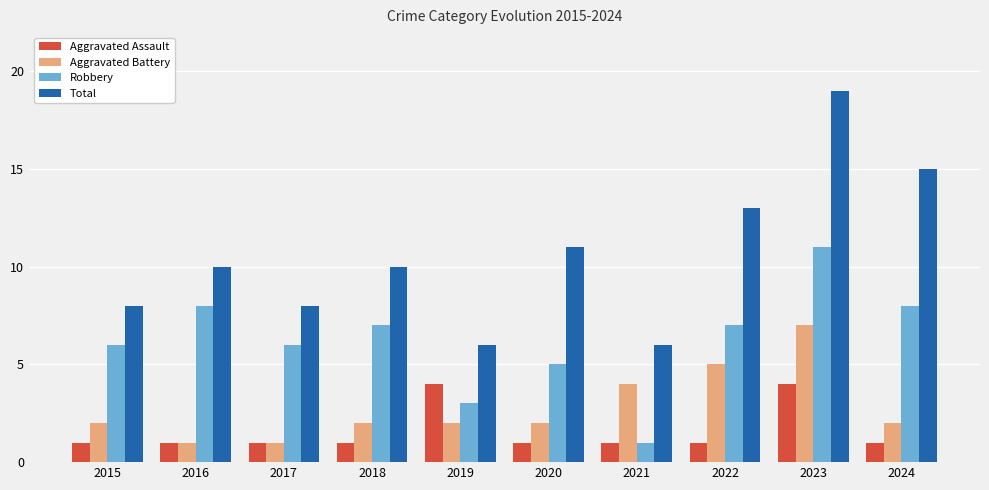

Reading left to right, transcribe all the data shown in this chart.

Aggravated Assault: 1	1	1	1	4	1	1	1	4	1
Aggravated Battery: 2	1	1	2	2	2	4	5	7	2
Robbery: 6	8	6	7	3	5	1	7	11	8
Total: 8	10	8	10	6	11	6	13	19	15